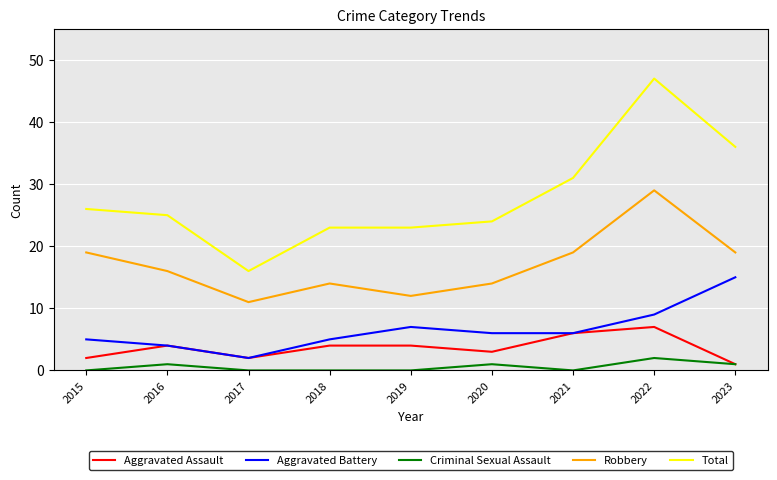

True or false: Aggravated Battery has more than 2 interior local peaks.

False